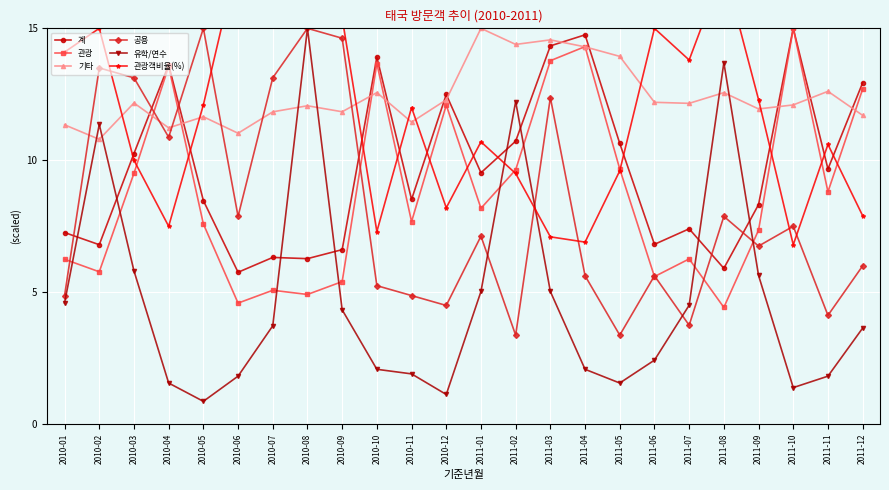

Reading left to right, transcribe all the data shown in this chart.

계: 7.3	6.8	10.3	13.6	8.5	5.8	6.3	6.3	6.6	13.9	8.5	12.5	9.5	10.7	14.3	14.8	10.6	6.8	7.4	5.9	8.3	15.0	9.7	12.9
관광: 6.3	5.8	9.5	13.6	7.6	4.6	5.1	4.9	5.4	13.7	7.7	12.1	8.2	9.6	13.8	14.3	9.7	5.6	6.3	4.4	7.4	15.0	8.8	12.7
기타: 11.3	10.8	12.2	11.2	11.7	11.0	11.8	12.1	11.8	12.6	11.4	12.3	15.0	14.4	14.6	14.3	13.9	12.2	12.2	12.6	11.9	12.1	12.6	11.7
공용: 4.9	13.5	13.1	10.9	15.0	7.9	13.1	15.0	14.6	5.2	4.9	4.5	7.1	3.4	12.4	5.6	3.4	5.6	3.8	7.9	6.8	7.5	4.1	6.0
유학/연수: 4.6	11.4	5.8	1.6	0.9	1.8	3.7	15.0	4.3	2.1	1.9	1.1	5.0	12.2	5.0	2.1	1.6	2.4	4.5	13.7	5.6	1.4	1.8	3.6
관광객비율(%): 14.1	15.0	10.0	7.5	12.1	17.7	16.2	16.3	15.4	7.3	12.0	8.2	10.7	9.5	7.1	6.9	9.6	15.0	13.8	17.3	12.3	6.8	10.6	7.9